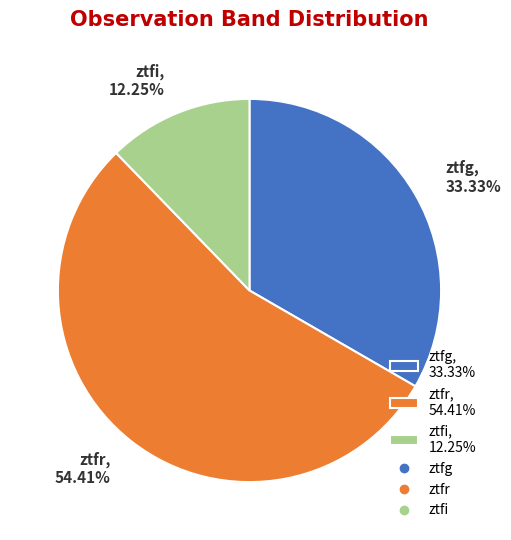

To the nearest percent, what is the combined percentage of ztfr and ztfg?

88%